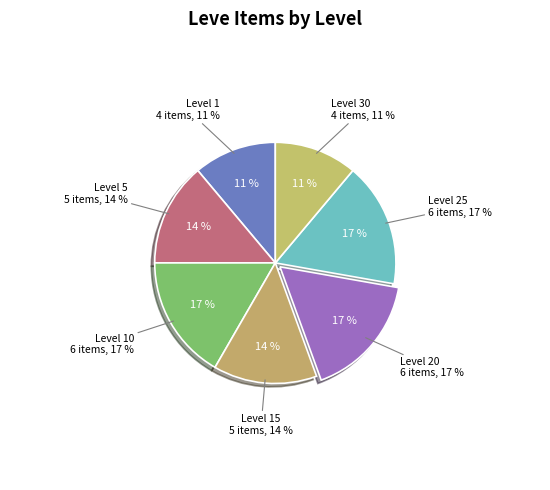

Is there any slice that represents more than half of the pie?

No